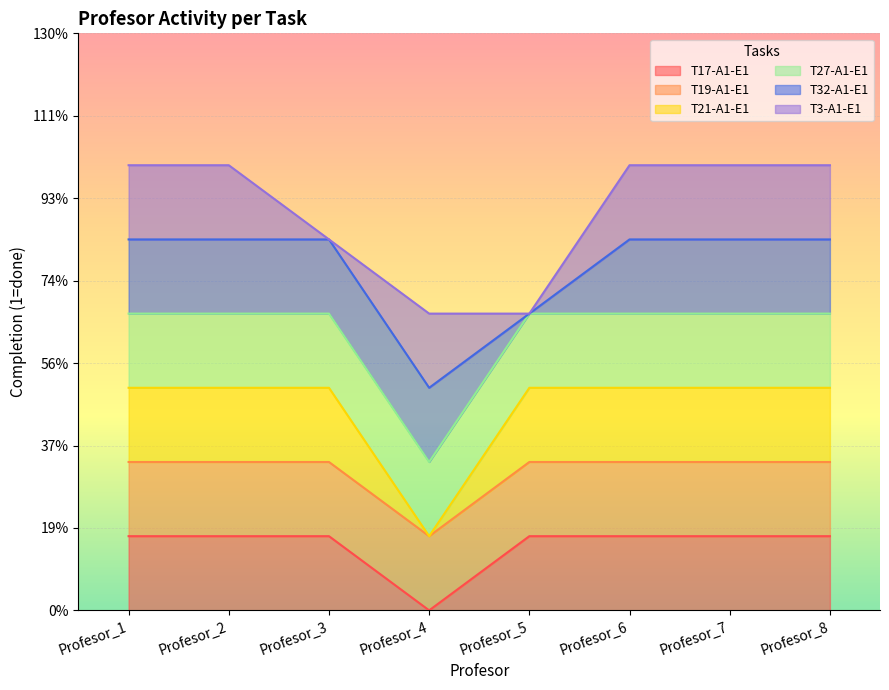

Between Profesor_2 and Profesor_6, which series saw the biggest shift?

T17-A1-E1